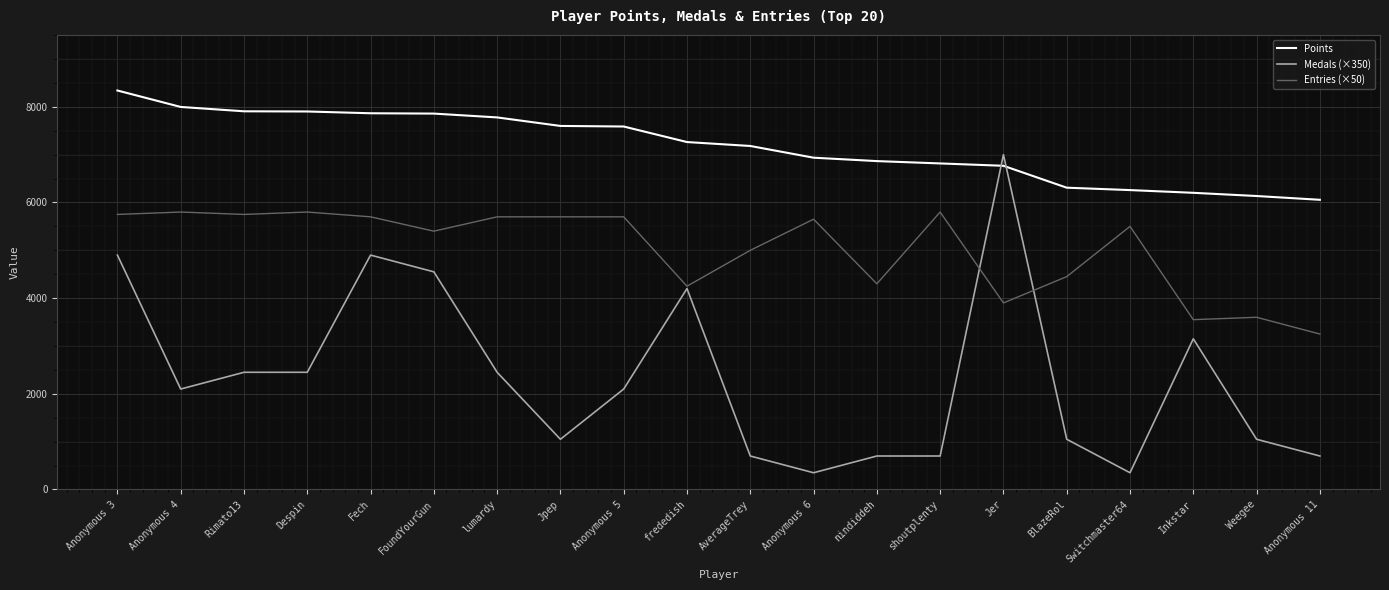

Which category has the highest value in the Points series?

Anonymous 3